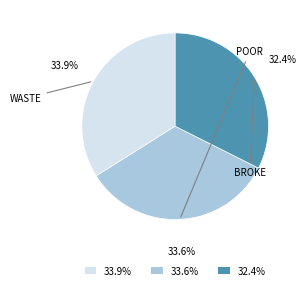

Is there a majority slice in this chart?

No